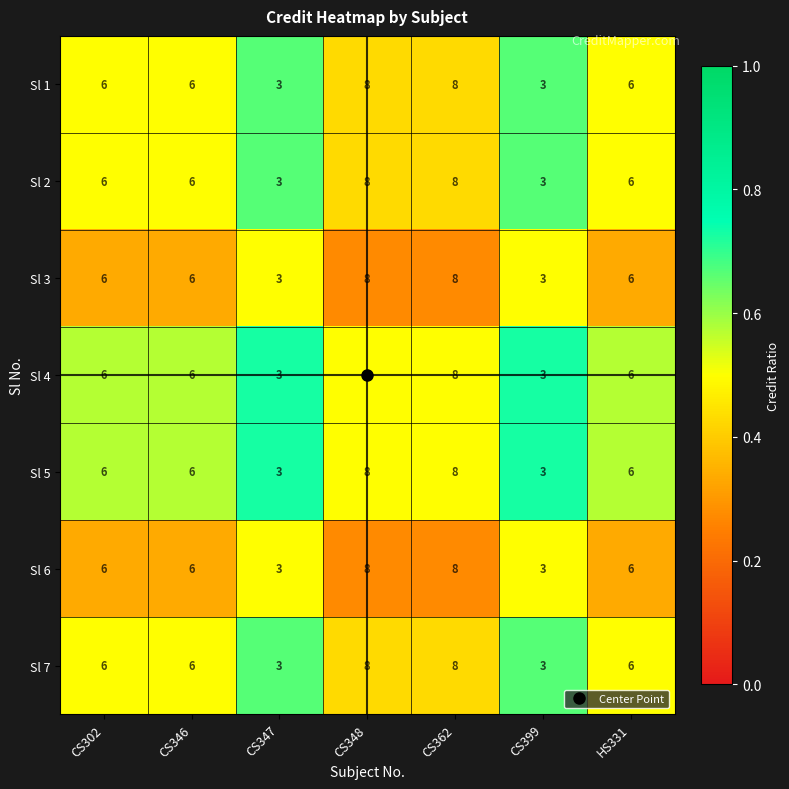

Count the Sl 1 values in the range 3 to 8.

7